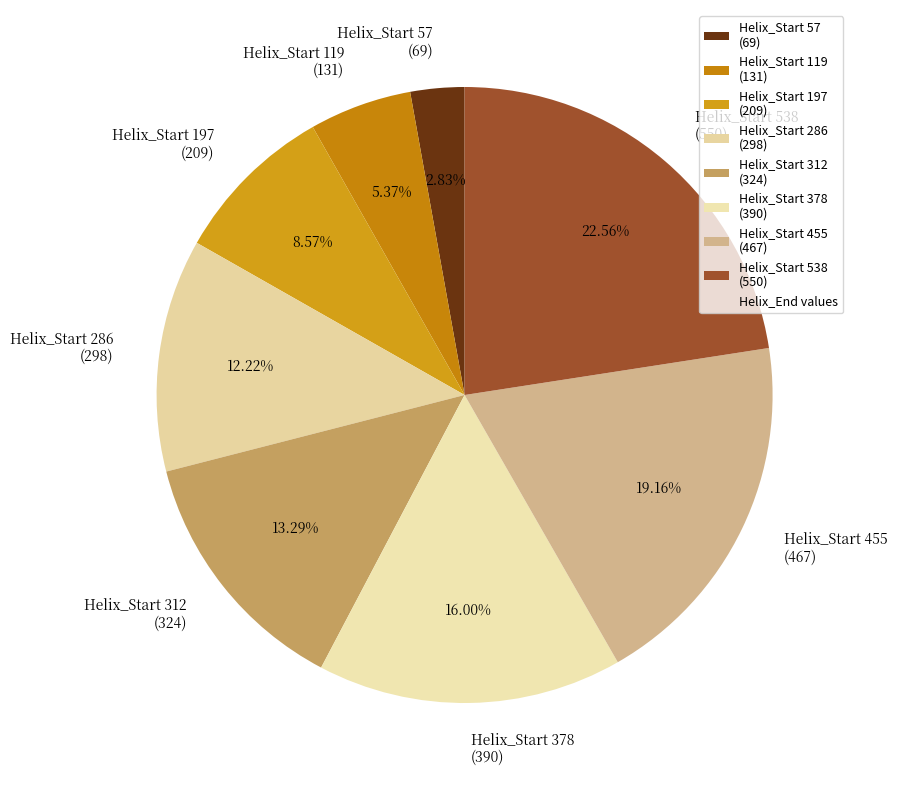

Does any single category account for the majority?

No